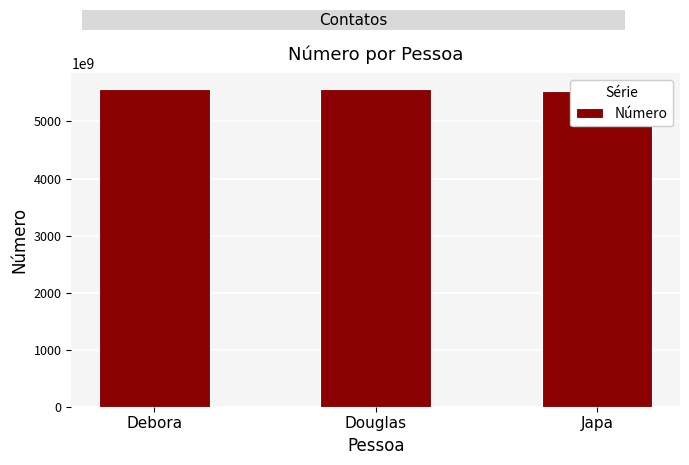

What is the label of the 1st bar from the right?

Japa